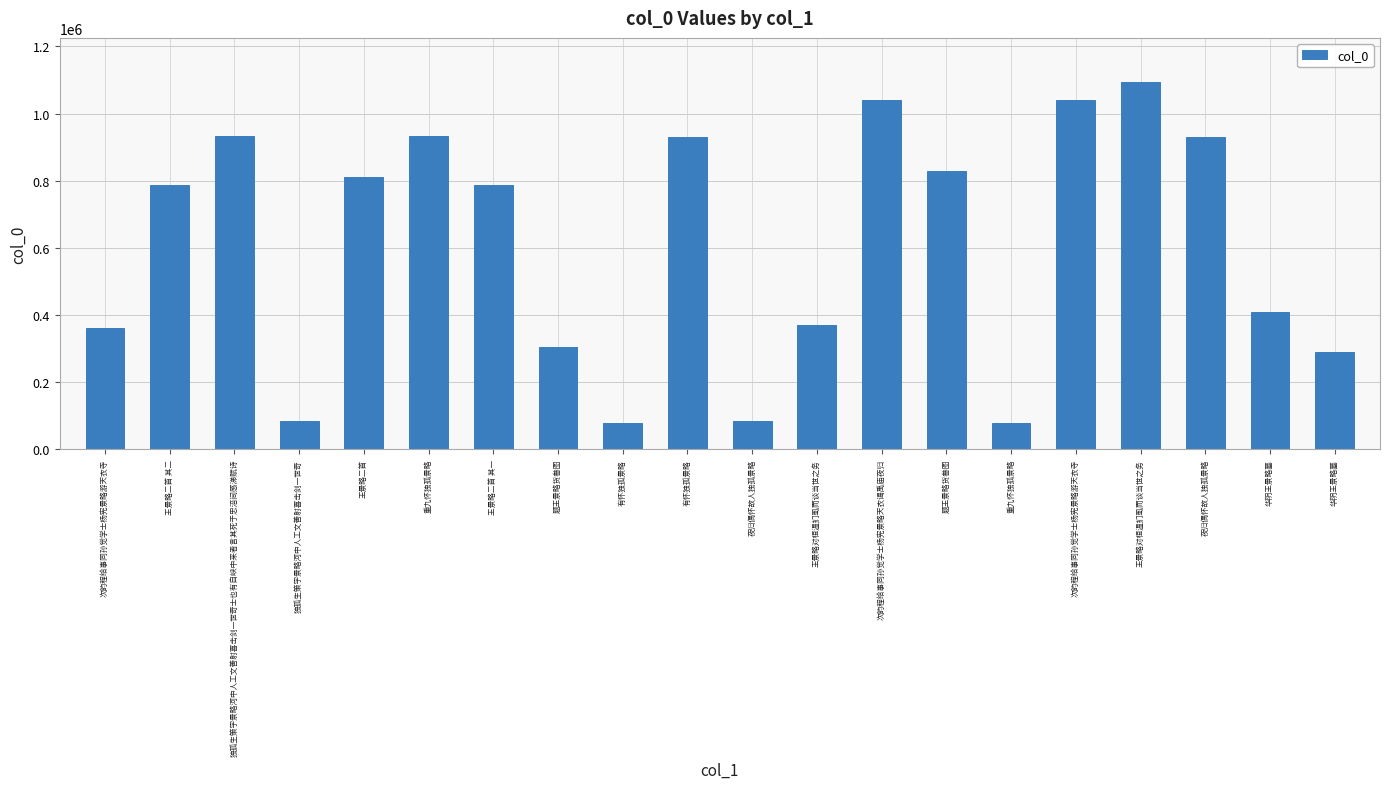

What is the ratio of the value at 王景略对桓温扪虱而谈当世之务 to the value at 独孤生策字景略河中人工文善射喜击剑一世奇?

4.4